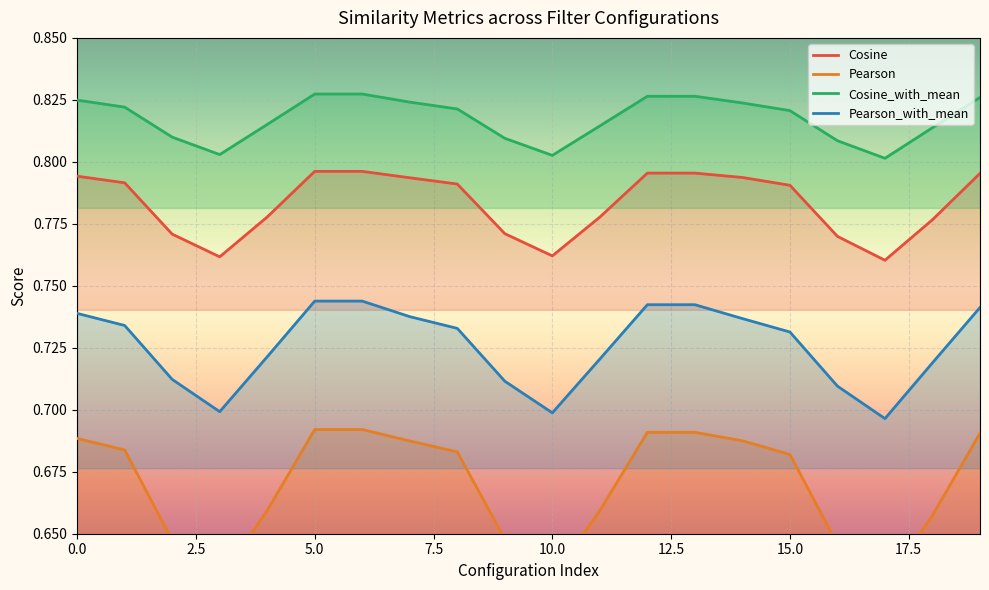

True or false: Pearson and Cosine intersect in this chart.

False